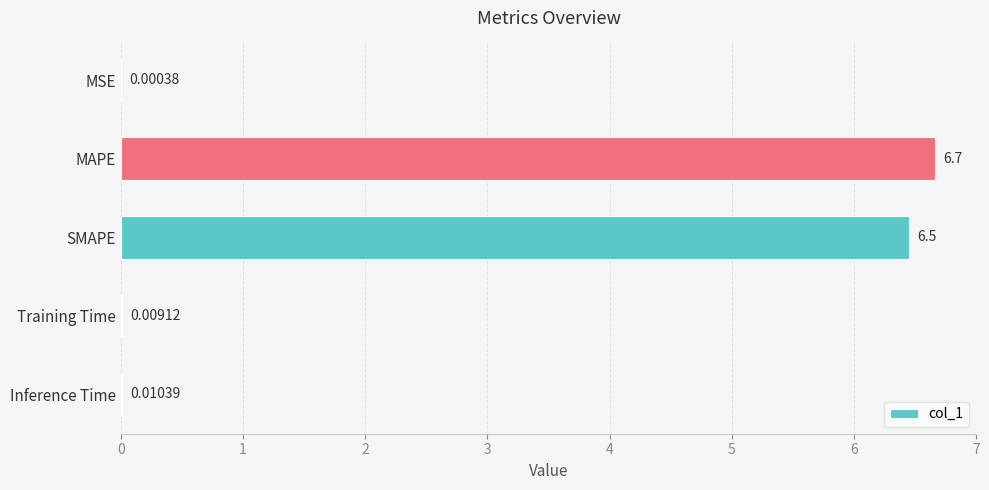

What is the sum of the values at Training Time and SMAPE?

6.5